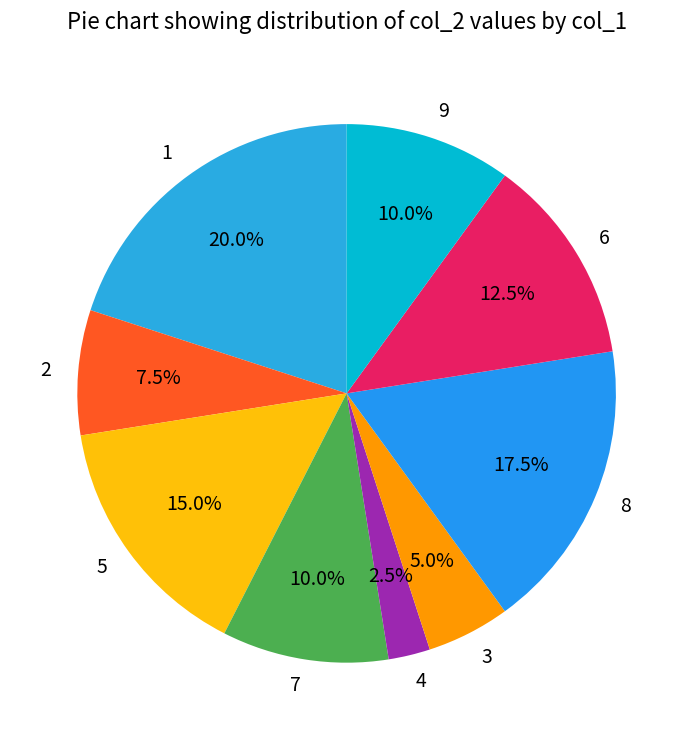

Approximately how many times larger is the value at 9 compared to 4?

4.0